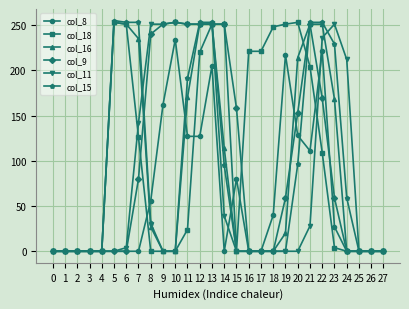

At which category is the sum across all series the highest?

13